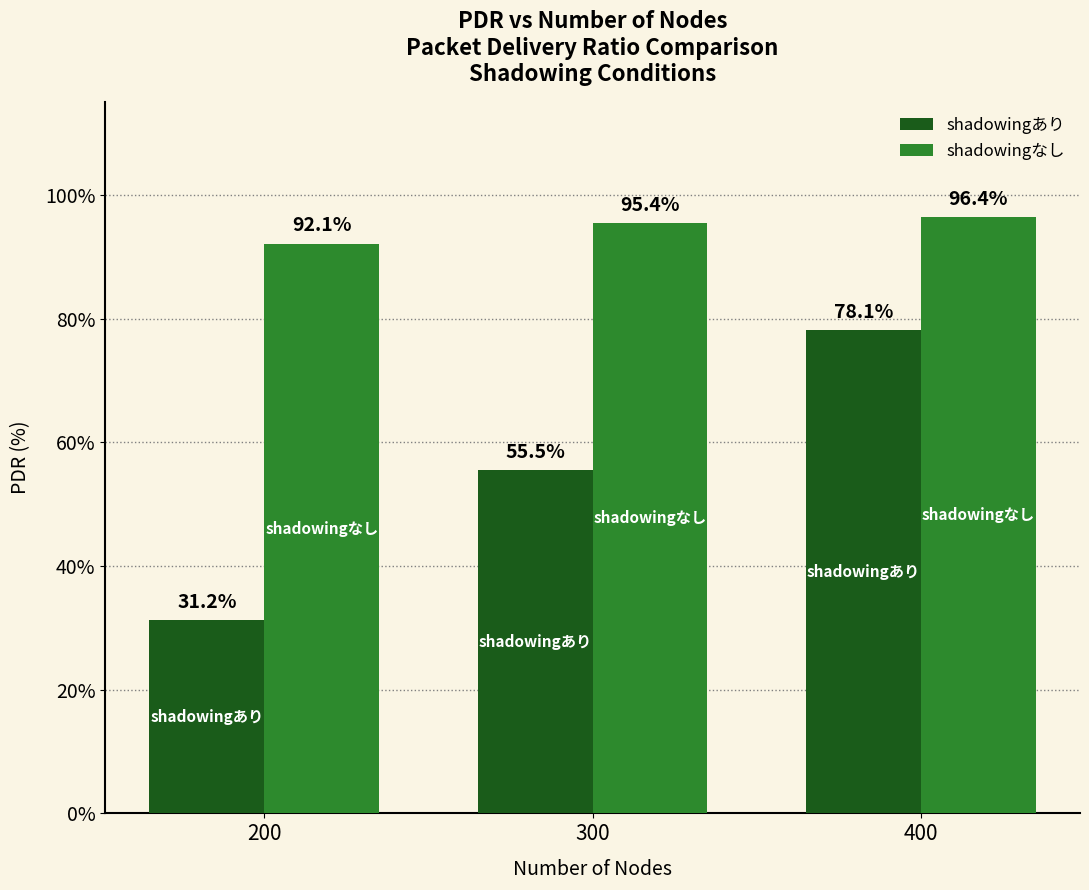

What is the value of the shadowingあり bar at the 2nd from the left?

55.5